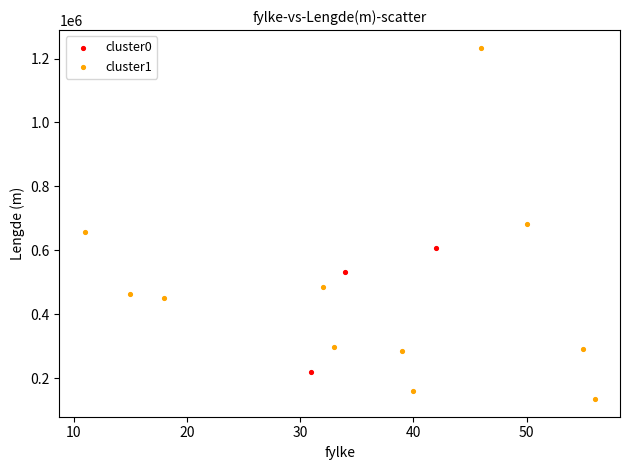

Which series has the widest spread of Y values?

cluster1